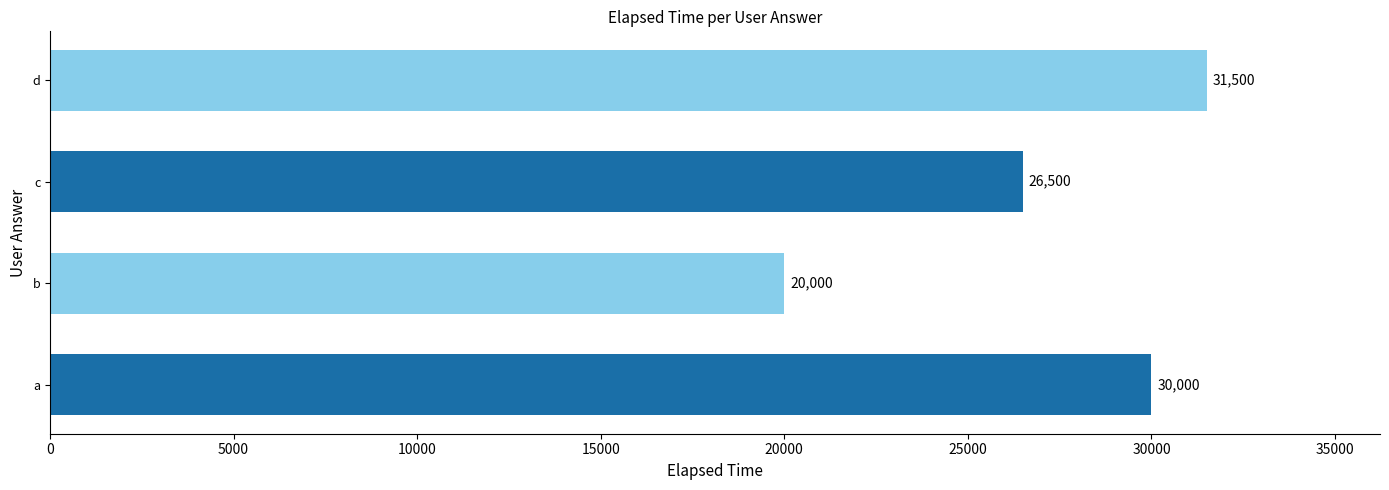

True or false: the data shows 12022 at a.

False